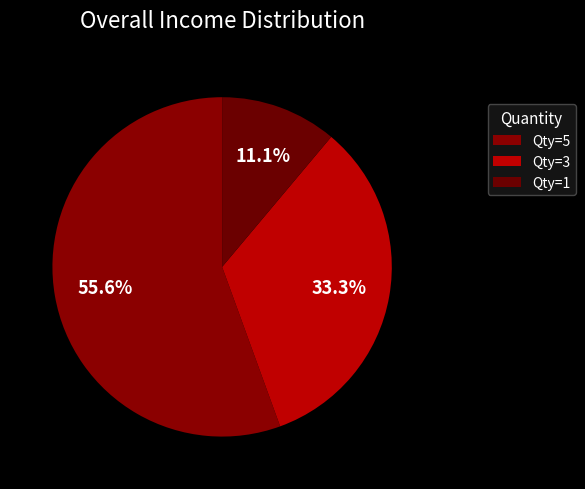

What is the largest slice in the pie chart?

Qty=5